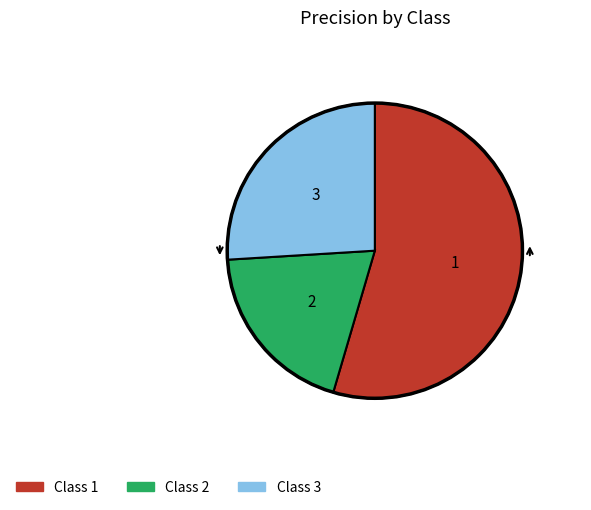

Count the number of slices in the pie.

3